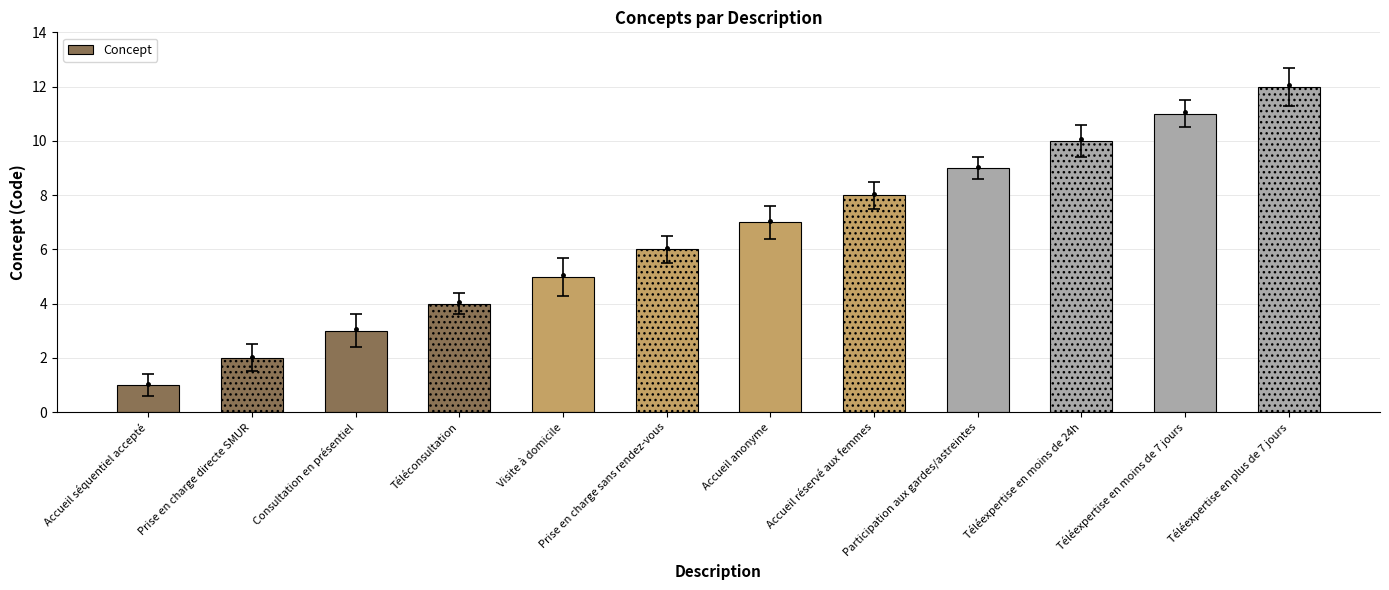

At which category does the chart reach its peak across all series?

Téléexpertise en plus de 7 jours